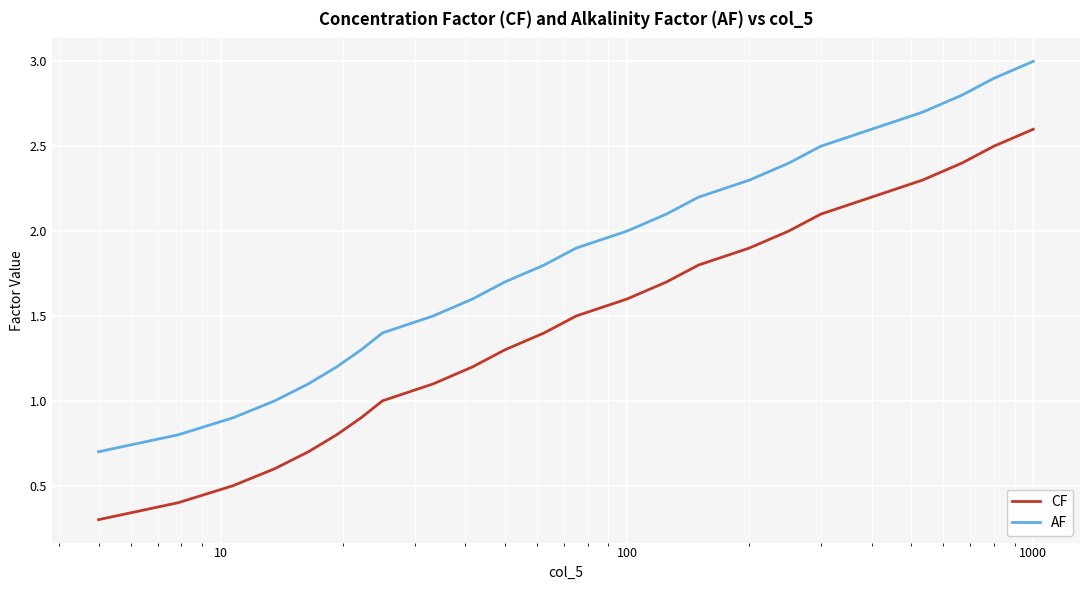

Reading right to left, what are all the values shown in this chart?

CF: 2.6	2.5	2.4	2.3	2.2	2.1	2.0	1.9	1.8	1.7	1.6	1.5	1.4	1.3	1.2	1.1	1.0	0.9	0.8	0.7	0.6	0.5	0.4	0.3
AF: 3.0	2.9	2.8	2.7	2.6	2.5	2.4	2.3	2.2	2.1	2.0	1.9	1.8	1.7	1.6	1.5	1.4	1.3	1.2	1.1	1.0	0.9	0.8	0.7